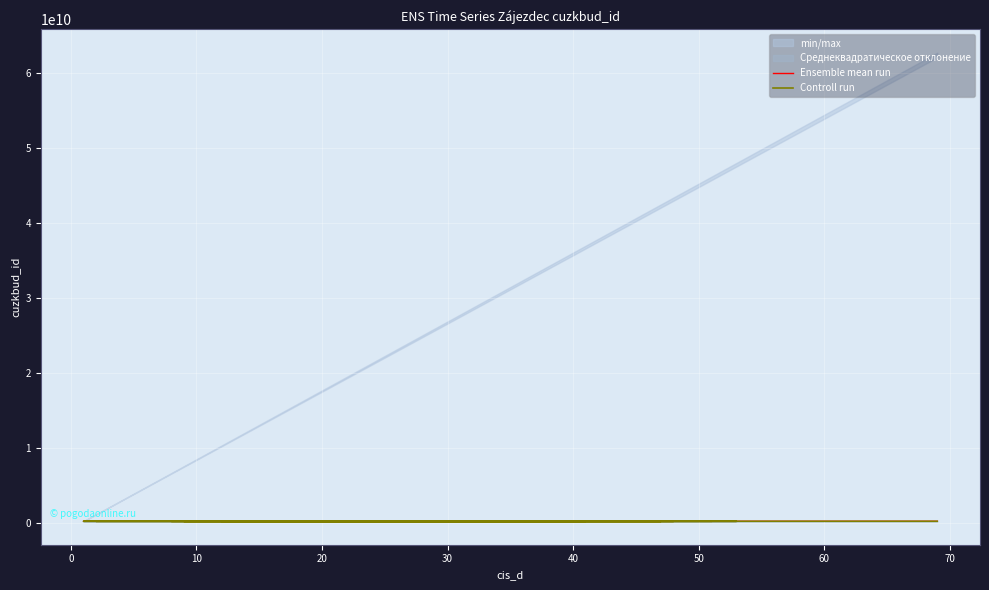

List the series in order of their overall mean, lowest first.

Controll run, Ensemble mean run